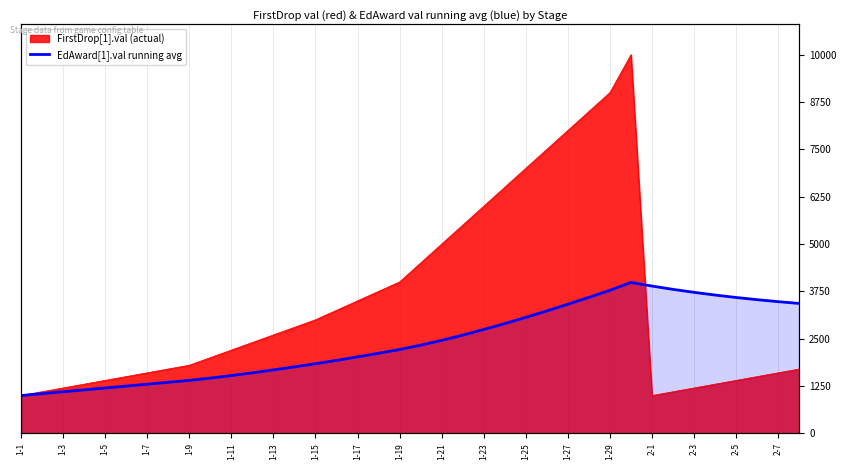

How many points are higher than both their immediate neighbors (excluding endpoints)?

1